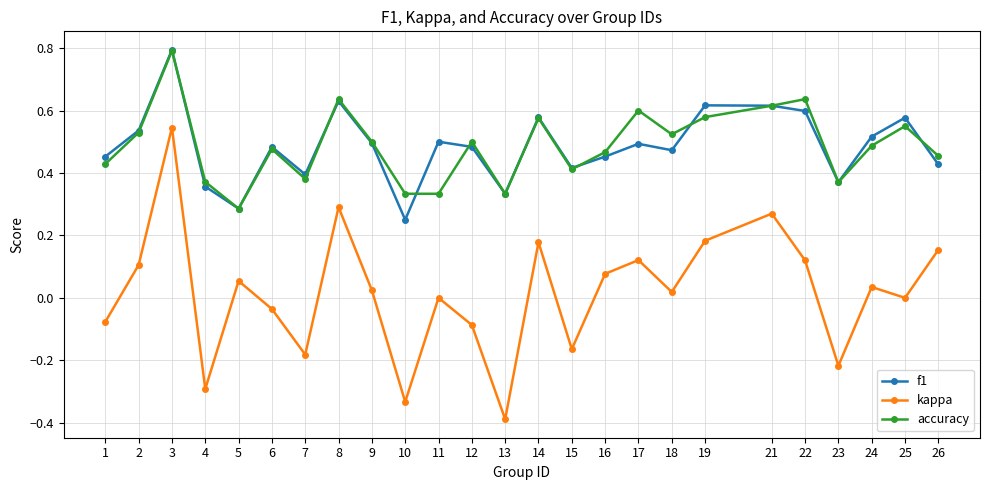

How many lines are shown in the chart?

3